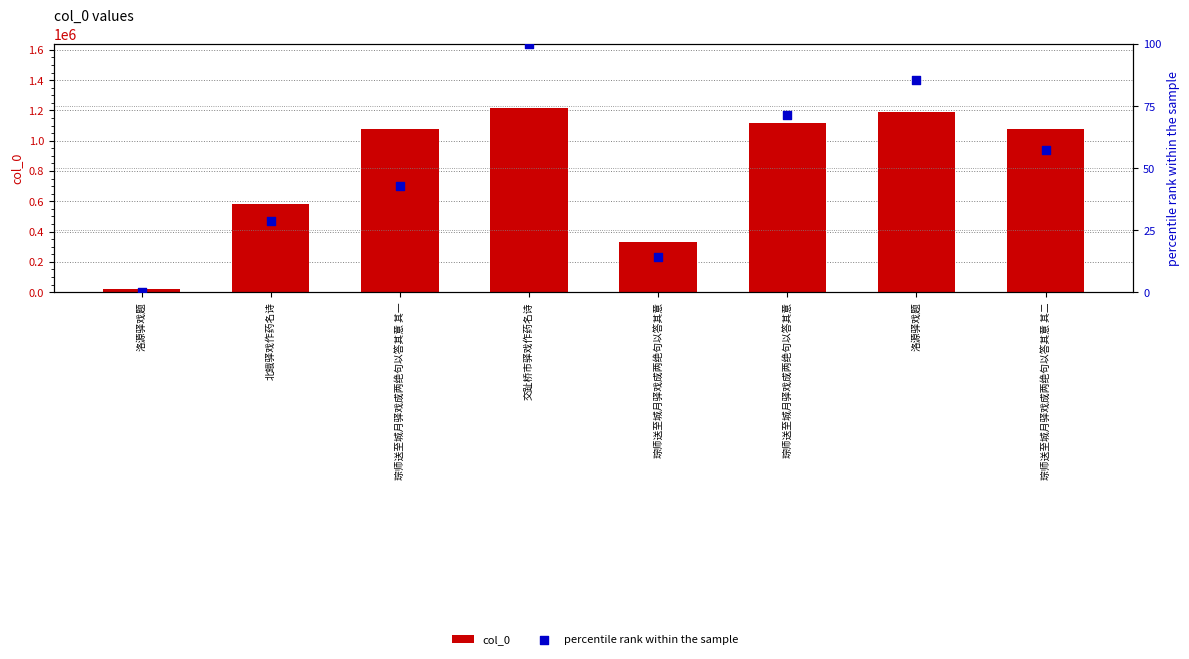

Which series has the widest spread of Y values?

col_0